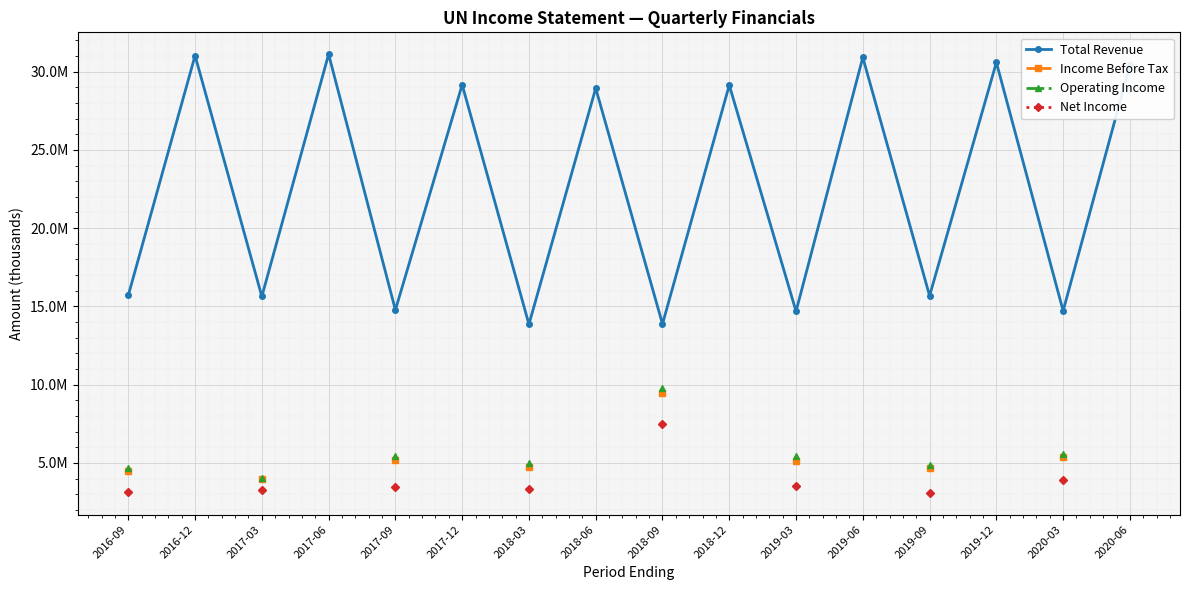

At which label does Income Before Tax reach its peak?

2018-09